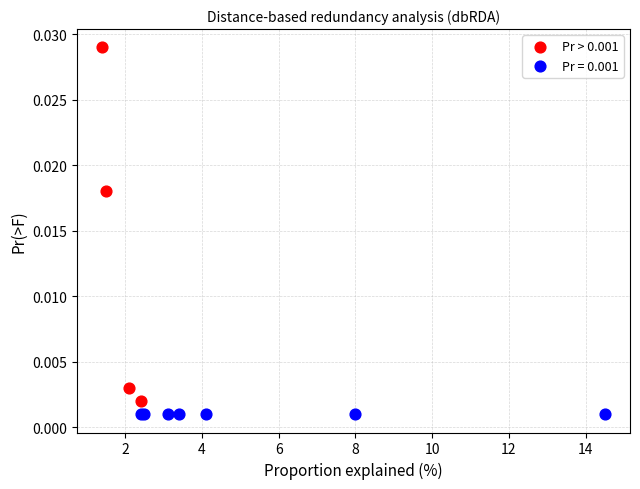

Which series reaches the maximum Y coordinate?

Pr > 0.001